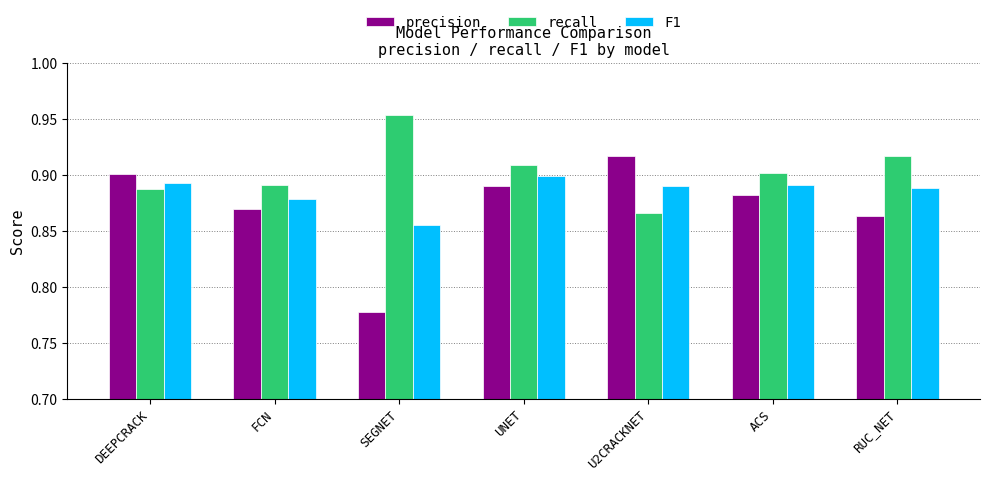

At which category does the chart reach its peak across all series?

SEGNET